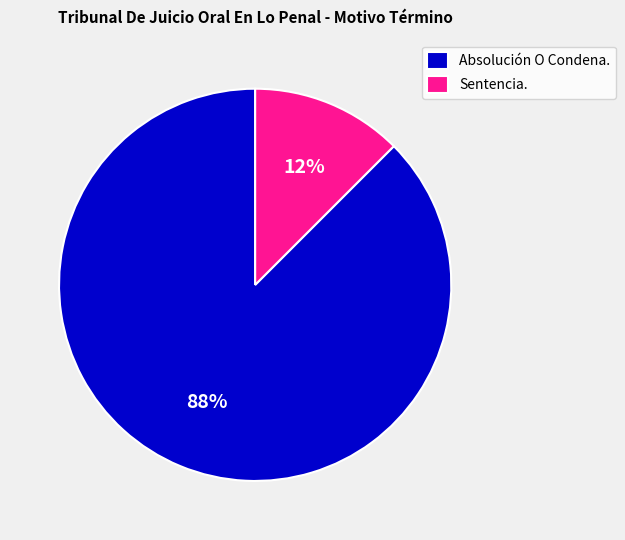

Combined, do Absolución O Condena. and Sentencia. account for over 50%?

Yes